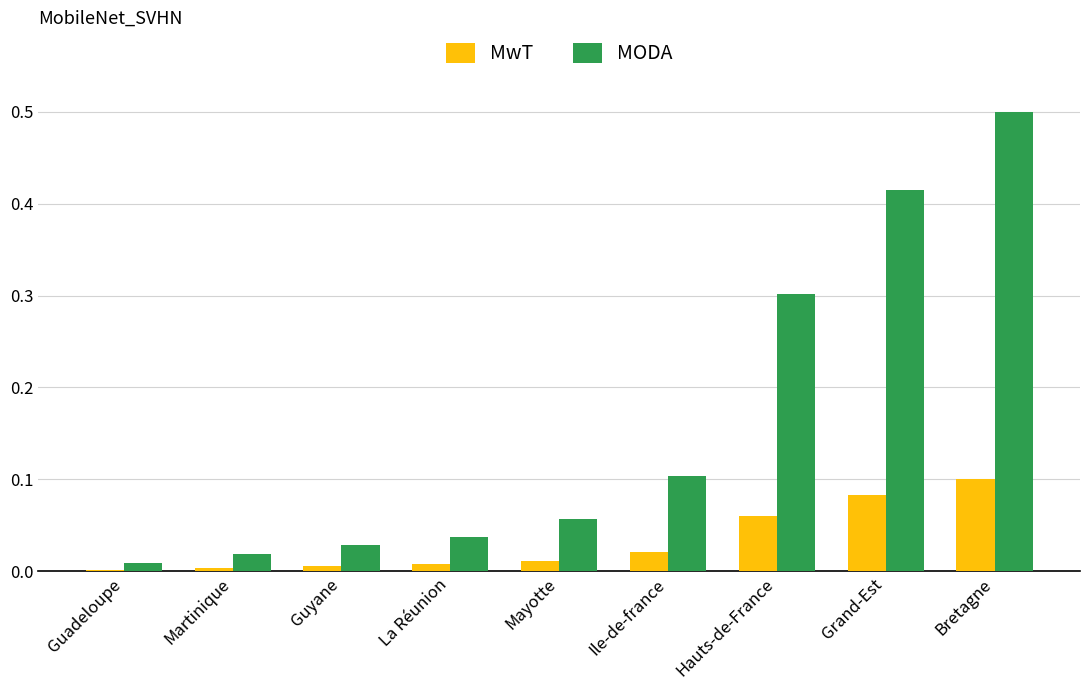

Is the value of MwT at La Réunion greater than the value of MODA at Martinique?

No